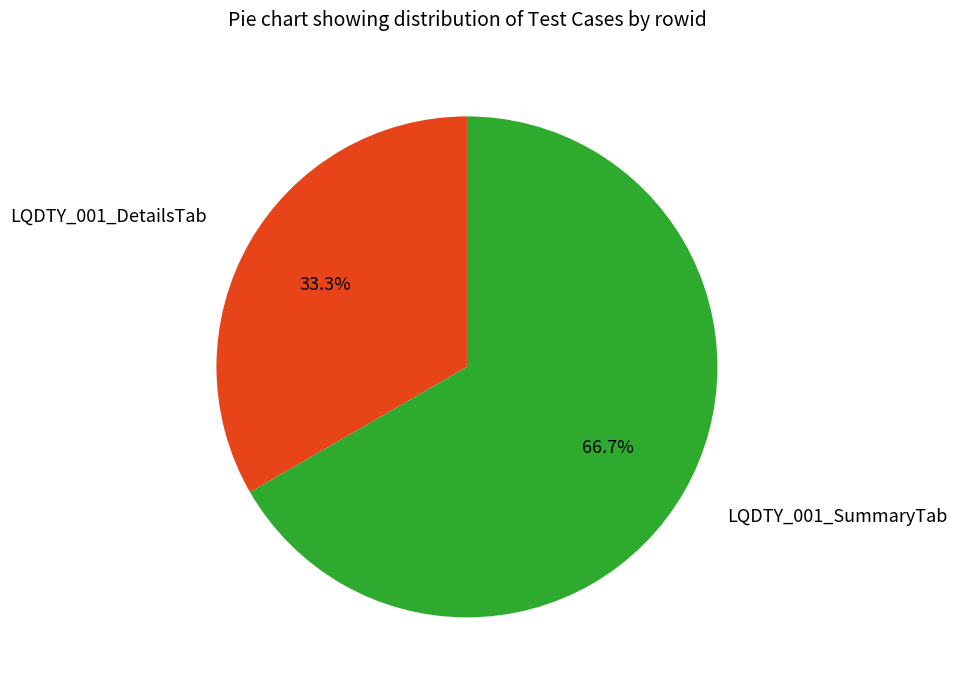

What percentage is the LQDTY_001_SummaryTab slice, to the nearest percent?

67%